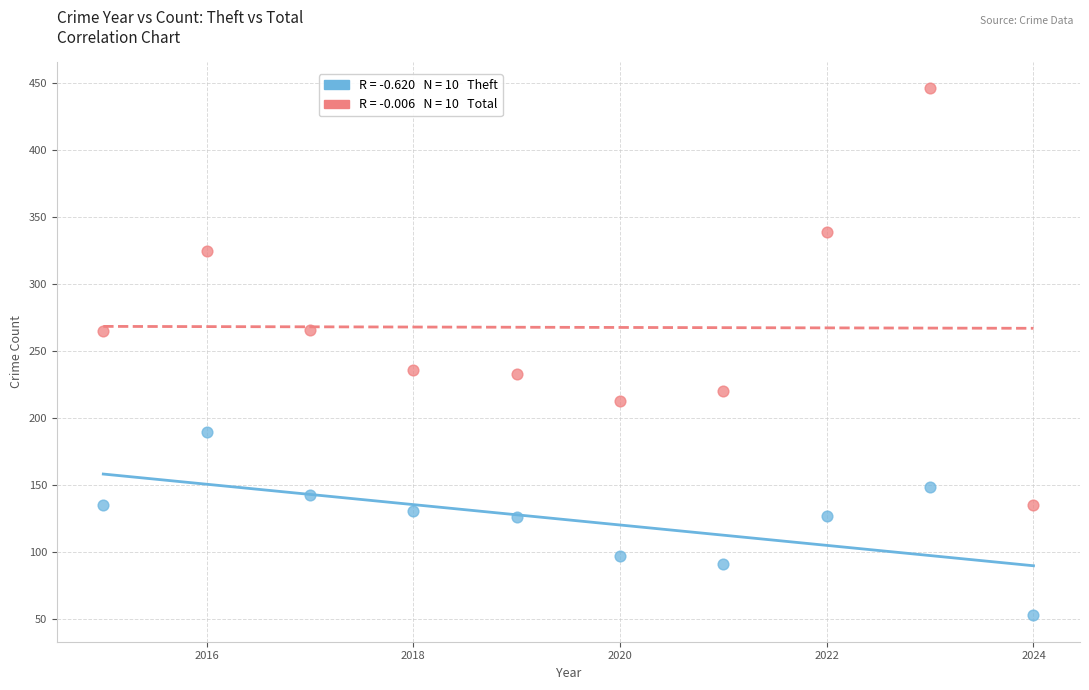

Across all data points, what is the range of X values (max minus min)?

9